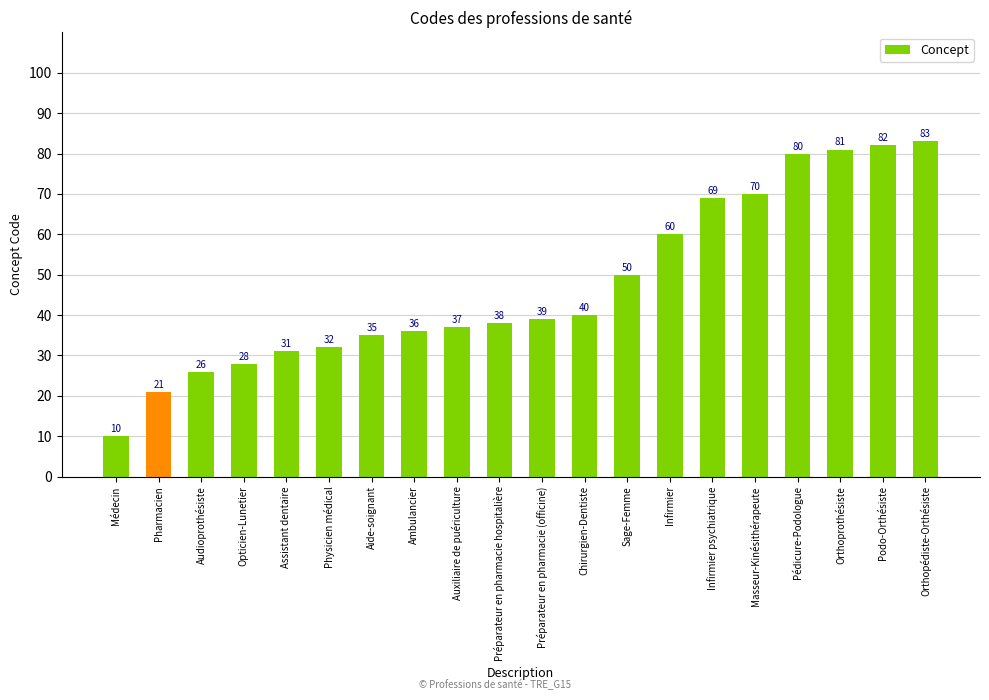

What is the smallest value displayed?

10